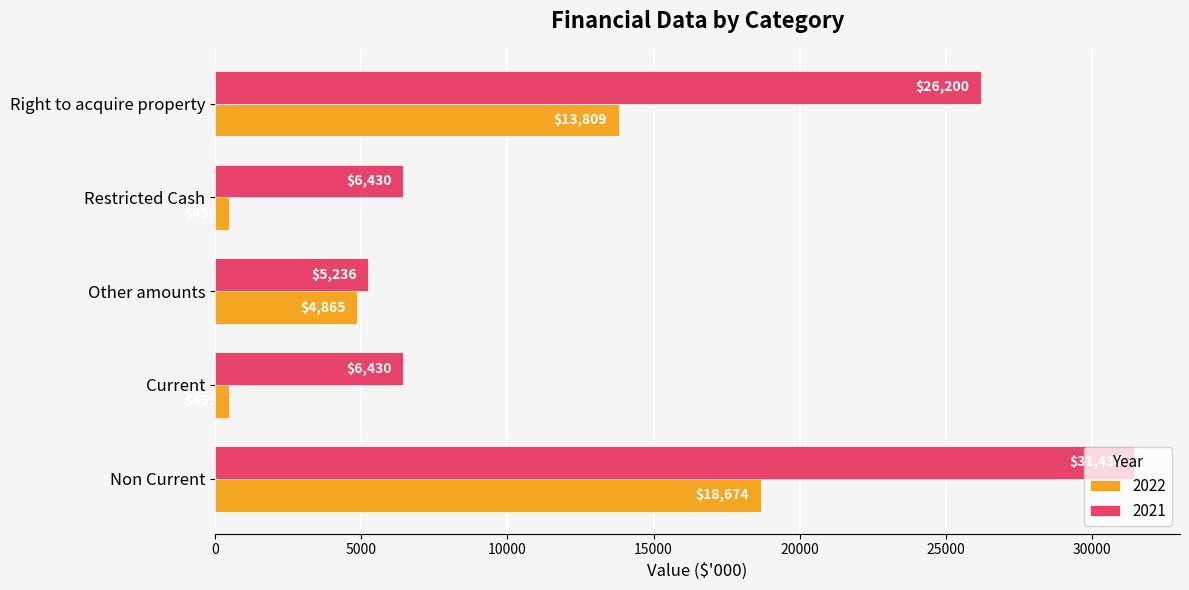

How many distinct data groups are displayed?

2